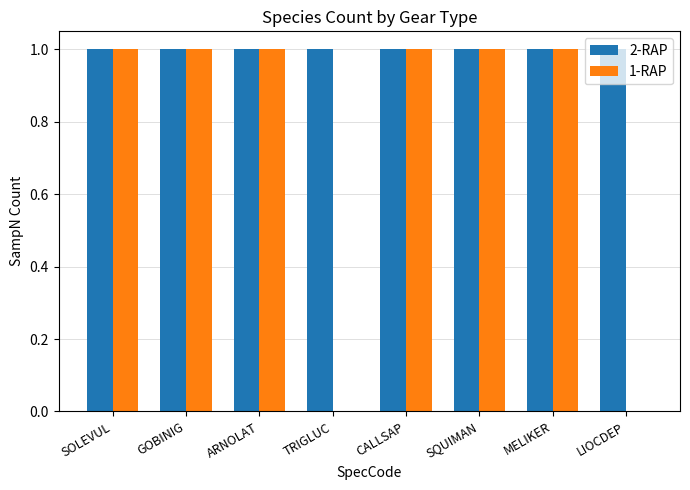

Reading left to right, extract all data points from this chart.

2-RAP: 1	1	1	1	1	1	1	1
1-RAP: 1	1	1	0	1	1	1	0